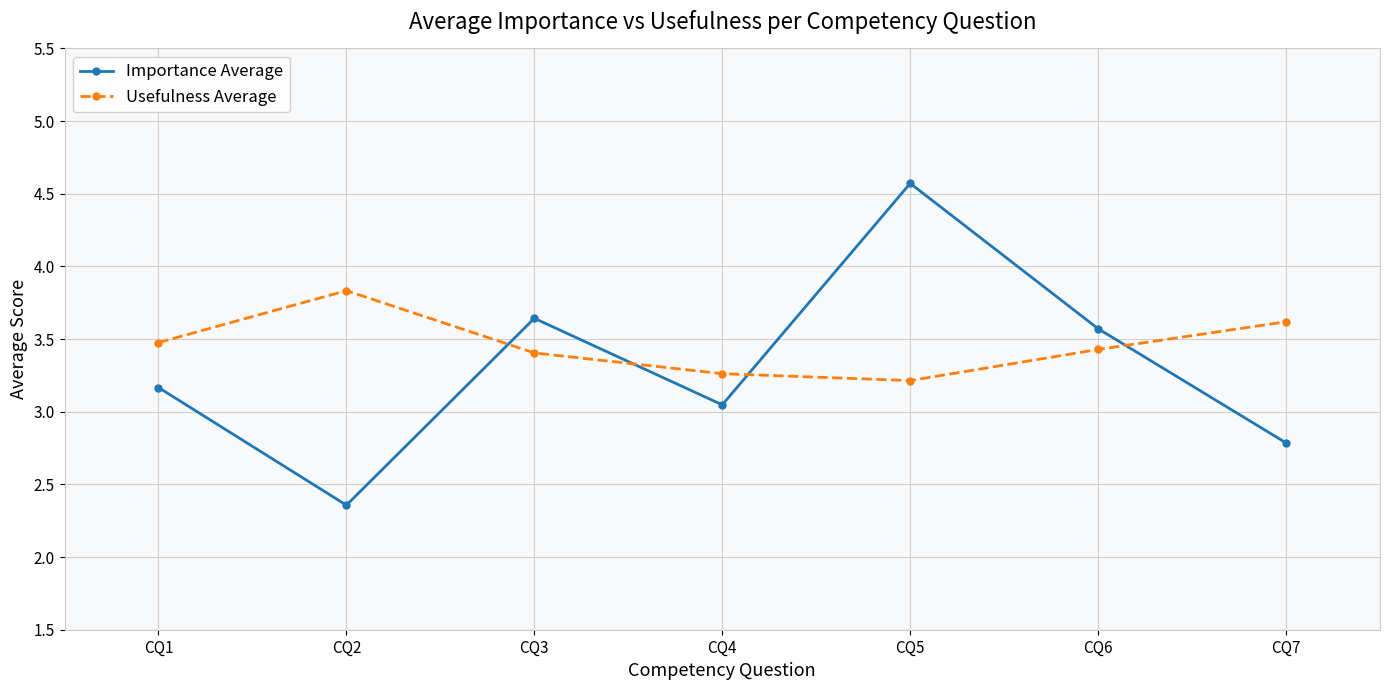

What is the value of the Importance Average point at the 5th from the left?

4.6